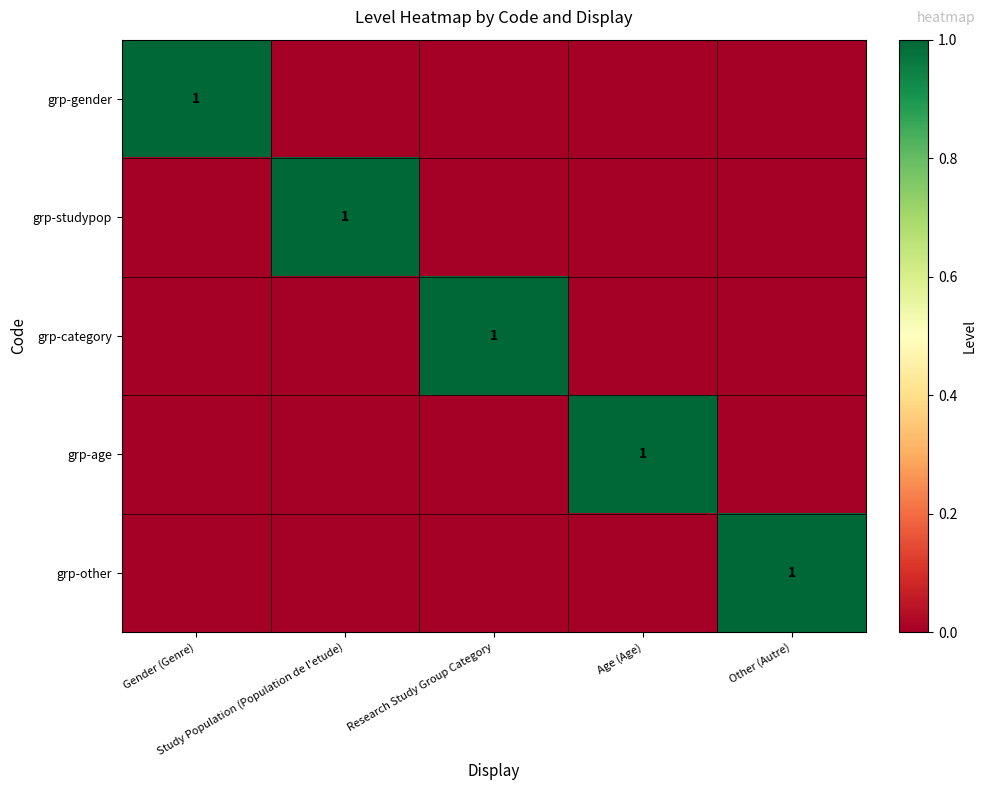

Is the value of grp-gender at Other (Autre) greater than the value of grp-category at Research Study Group Category?

No